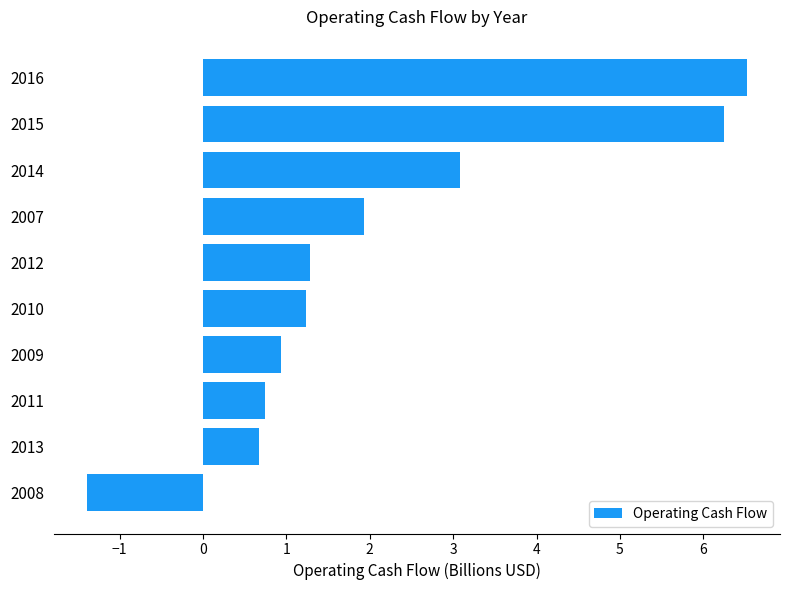

What is the minimum value shown in the chart?

-1.4